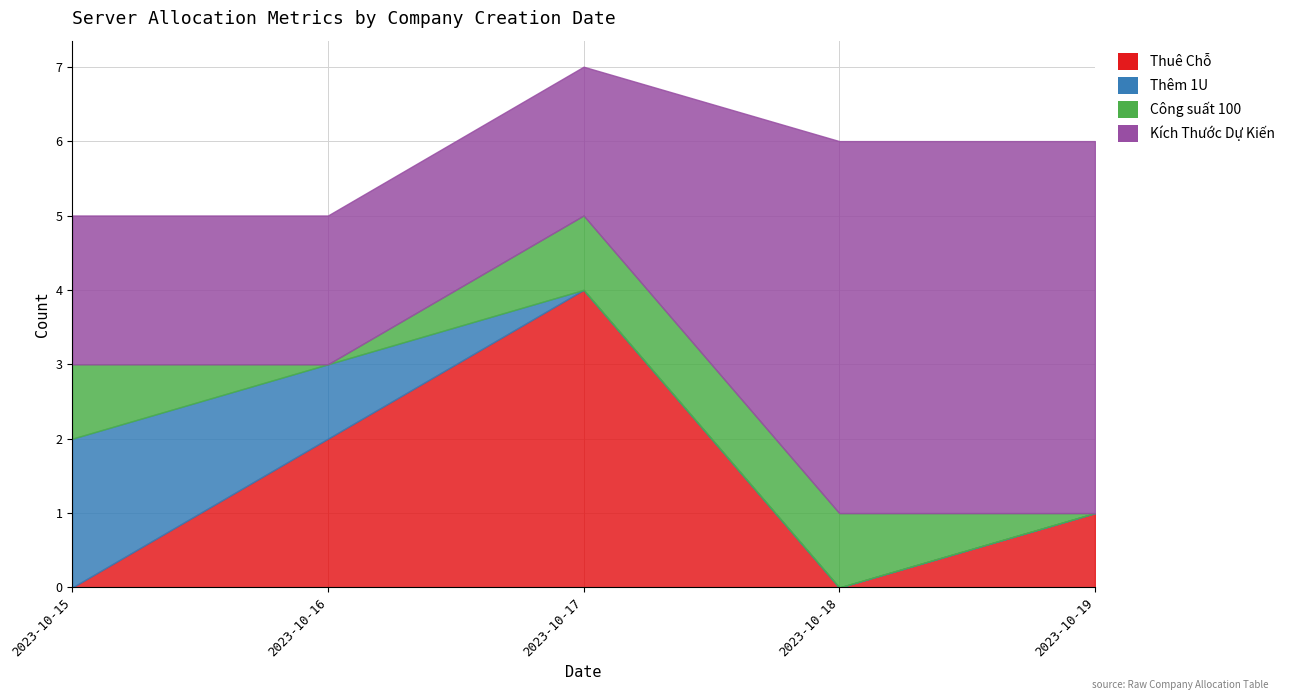

How many Công suất 100 values are between 0 and 1?

5